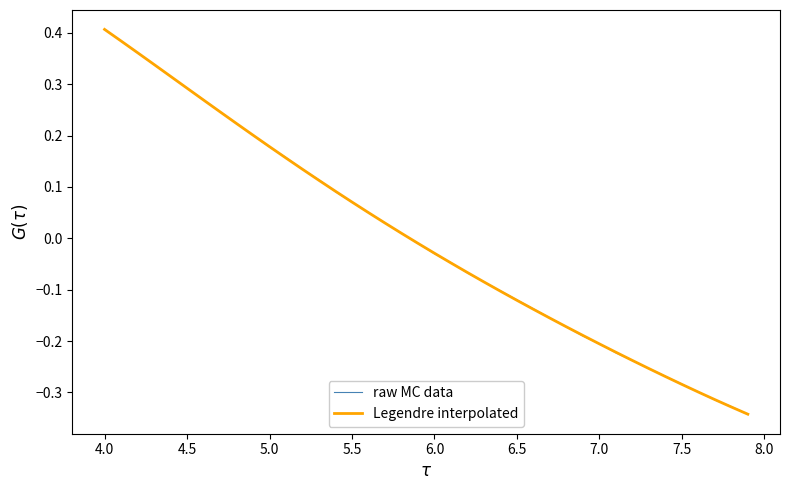

How many values in the Legendre interpolated series are below 0?

21